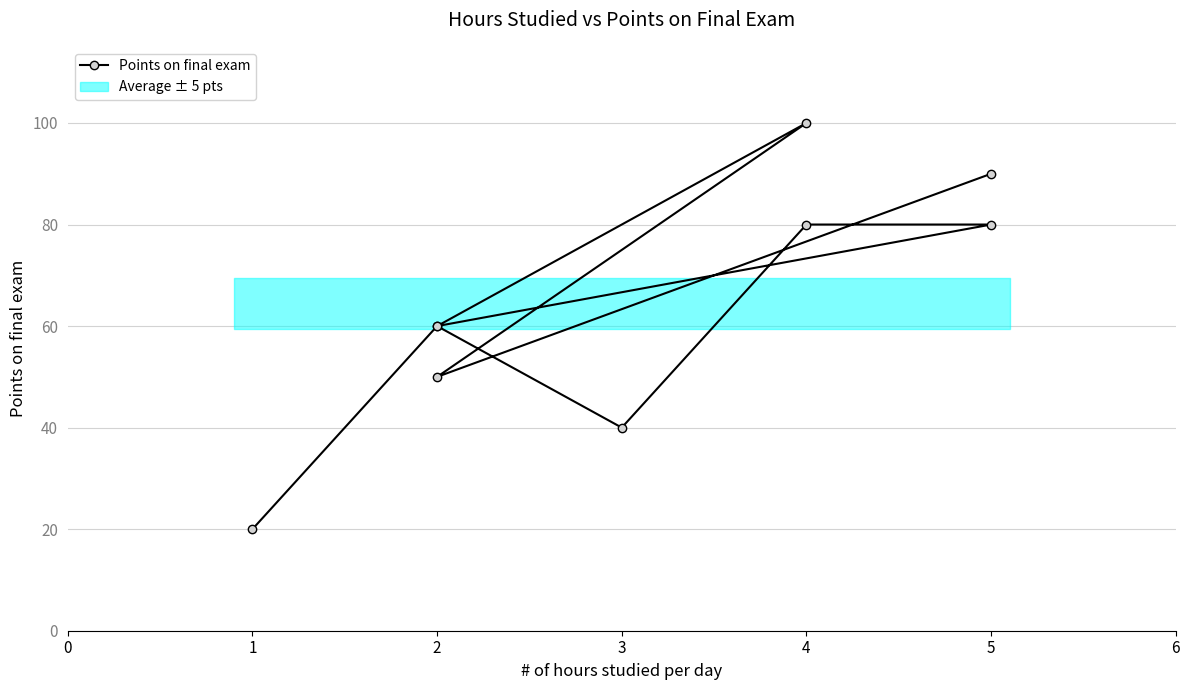

Approximately how many times larger is the value at 0 compared to 5?

0.3